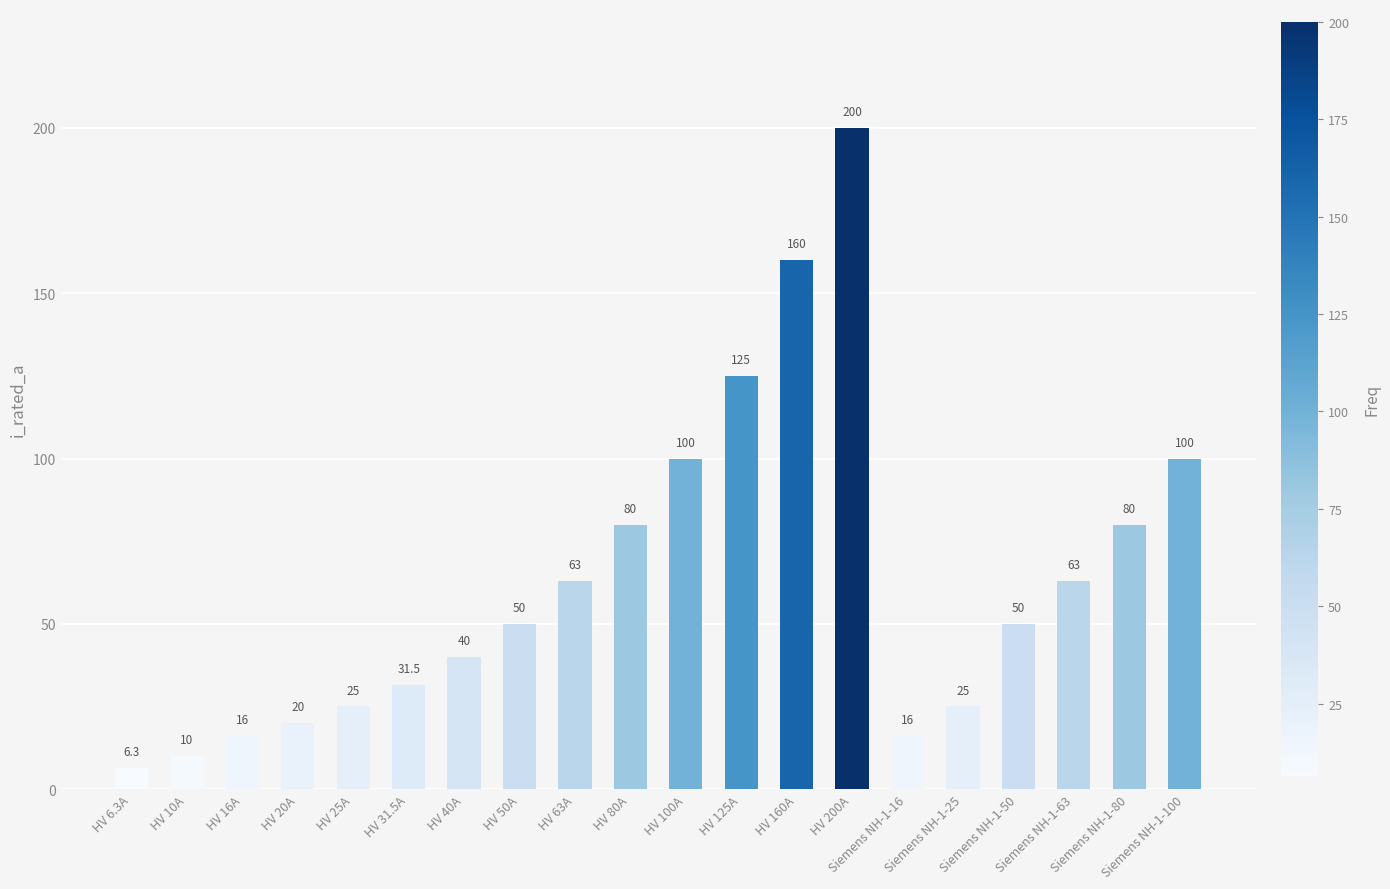

What position from the left is HV 25A?

5